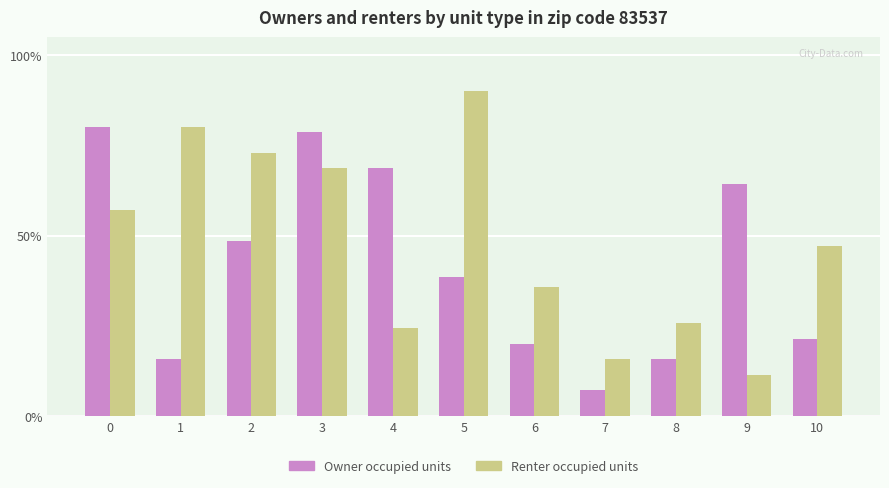

What is the total value across all series at 9?

75.7